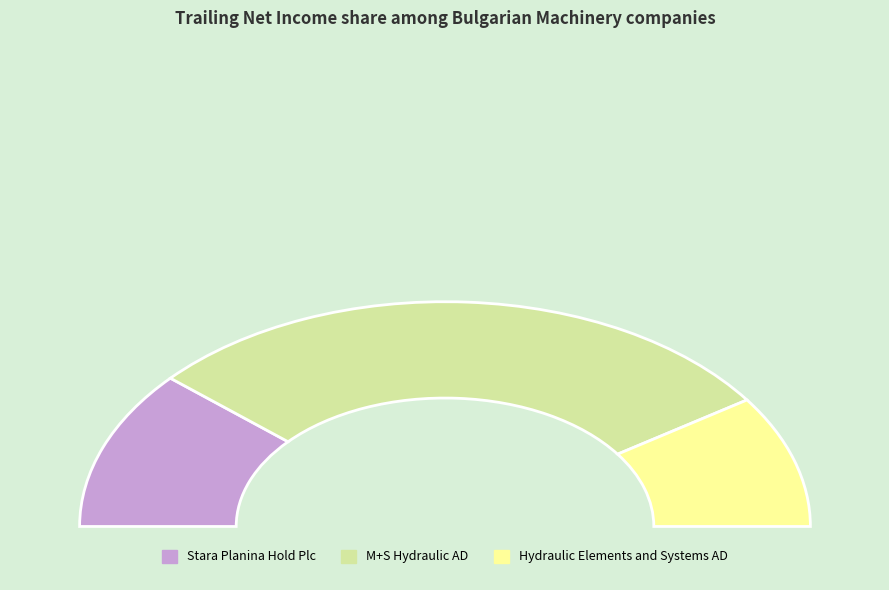

Which slice is the smallest?

Hydraulic Elements and Systems AD